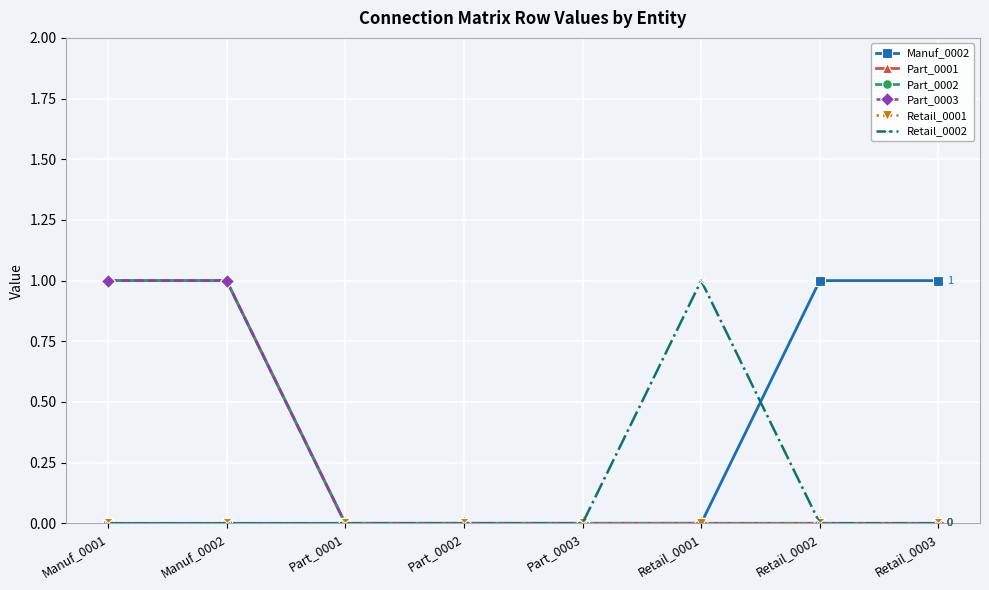

True or false: Part_0002 has more than 2 points higher than both neighbors.

False